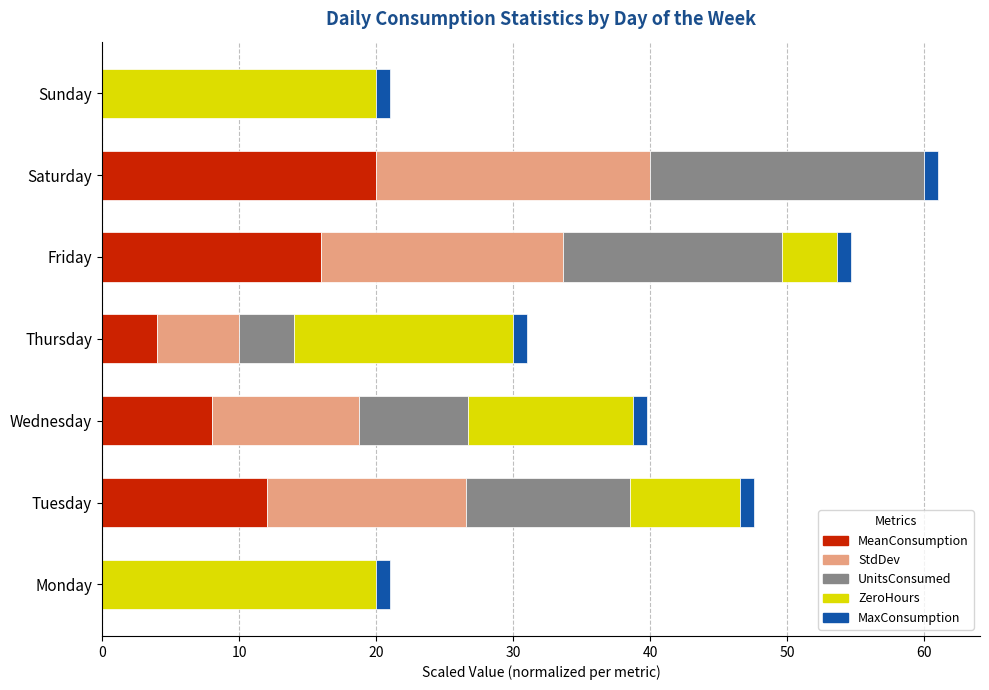

Count the number of data series in this chart.

5